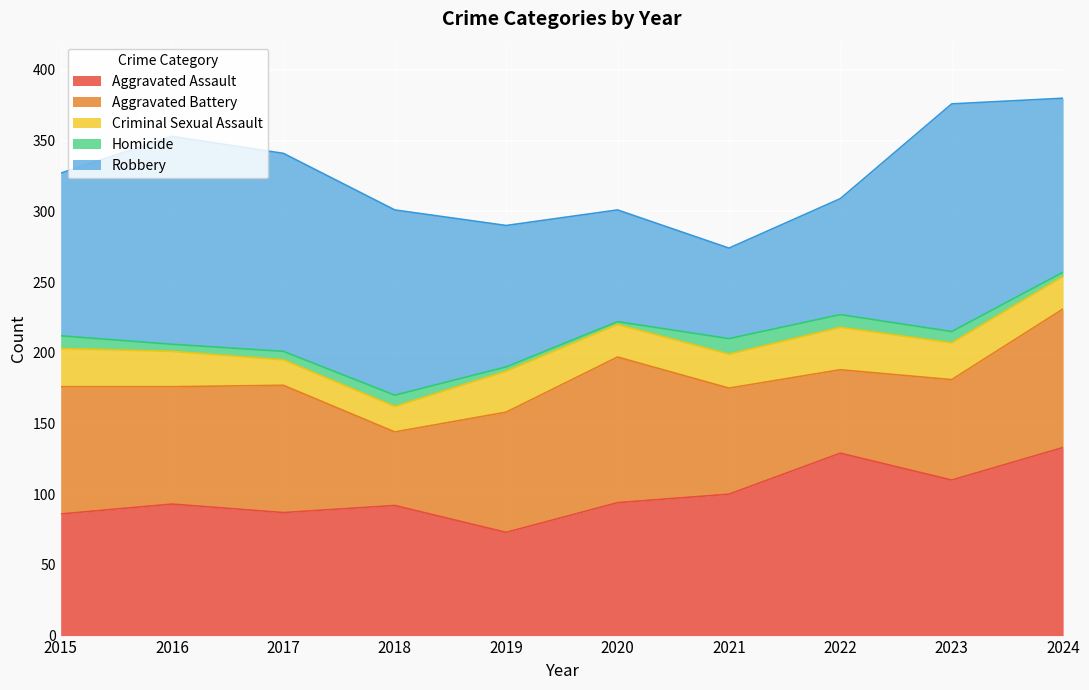

How many lines are shown in the chart?

5